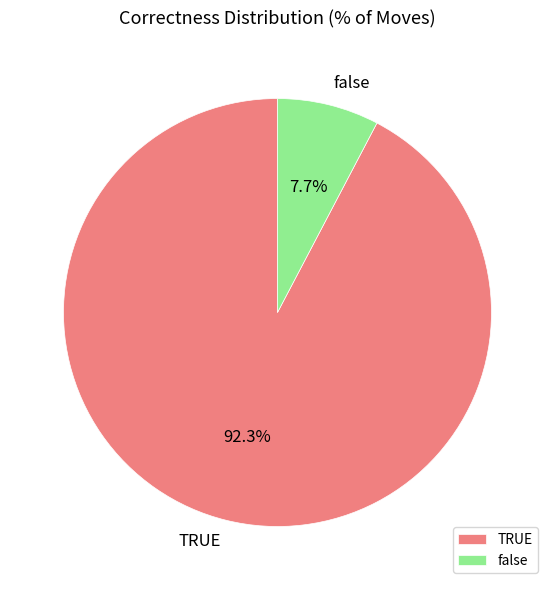

How many slices are in this pie chart?

2